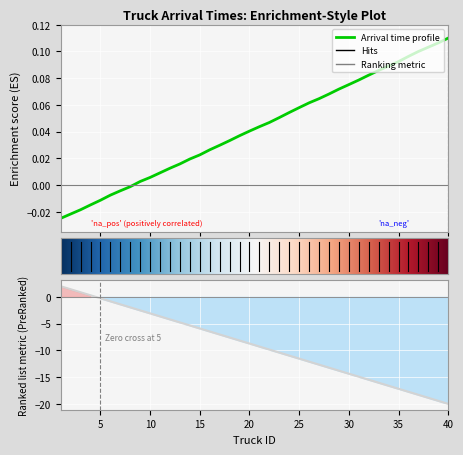

Reading left to right, list all the values displayed in this chart.

1=-0.0	2=-0.0	3=-0.0	4=-0.0	5=-0.0	6=-0.0	7=-0.0	8=-0.0	9=0.0	10=0.0	11=0.0	12=0.0	13=0.0	14=0.0	15=0.0	16=0.0	17=0.0	18=0.0	19=0.0	20=0.0	21=0.0	22=0.0	23=0.1	24=0.1	25=0.1	26=0.1	27=0.1	28=0.1	29=0.1	30=0.1	31=0.1	32=0.1	33=0.1	34=0.1	35=0.1	36=0.1	37=0.1	38=0.1	39=0.1	40=0.1